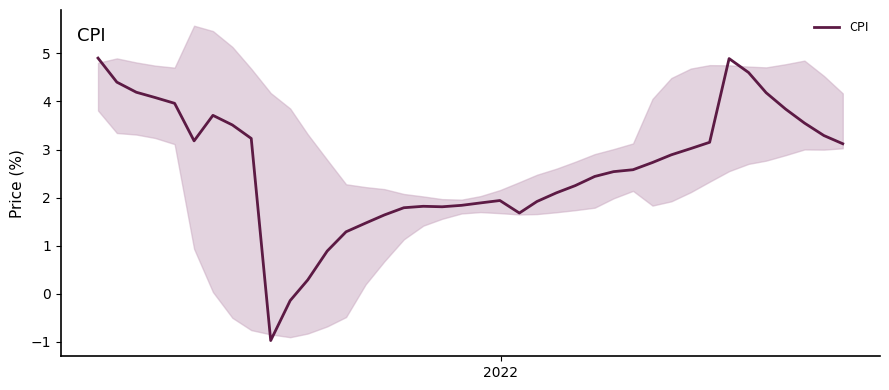

What is the average value?

2.6